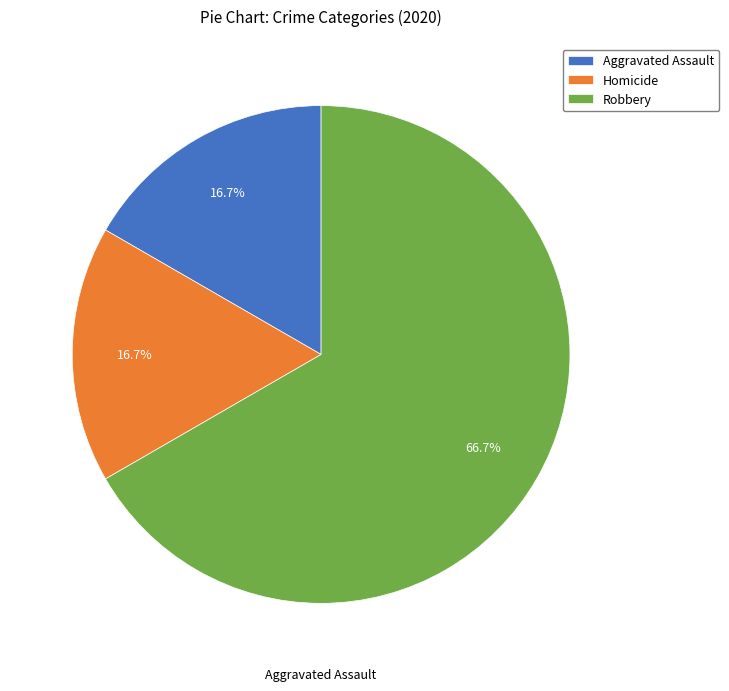

Is there any slice that represents more than half of the pie?

Yes